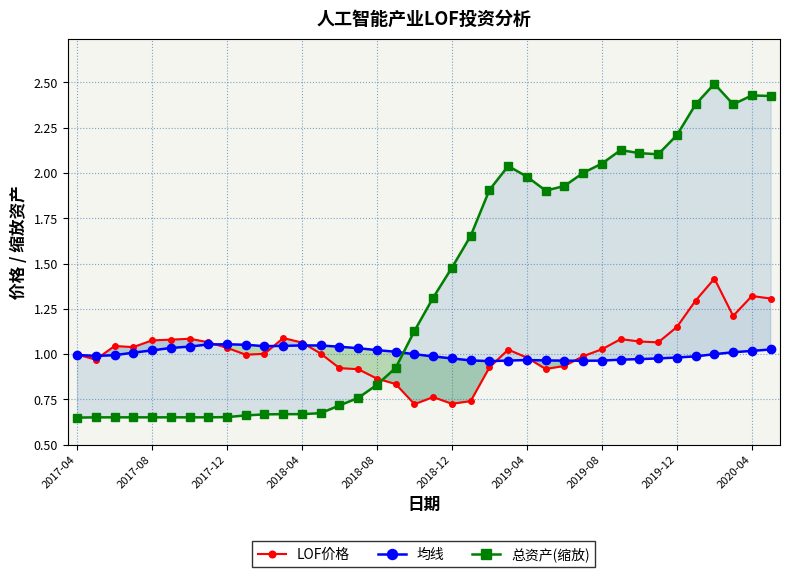

True or false: 均线 has more than 1 points higher than both neighbors.

True